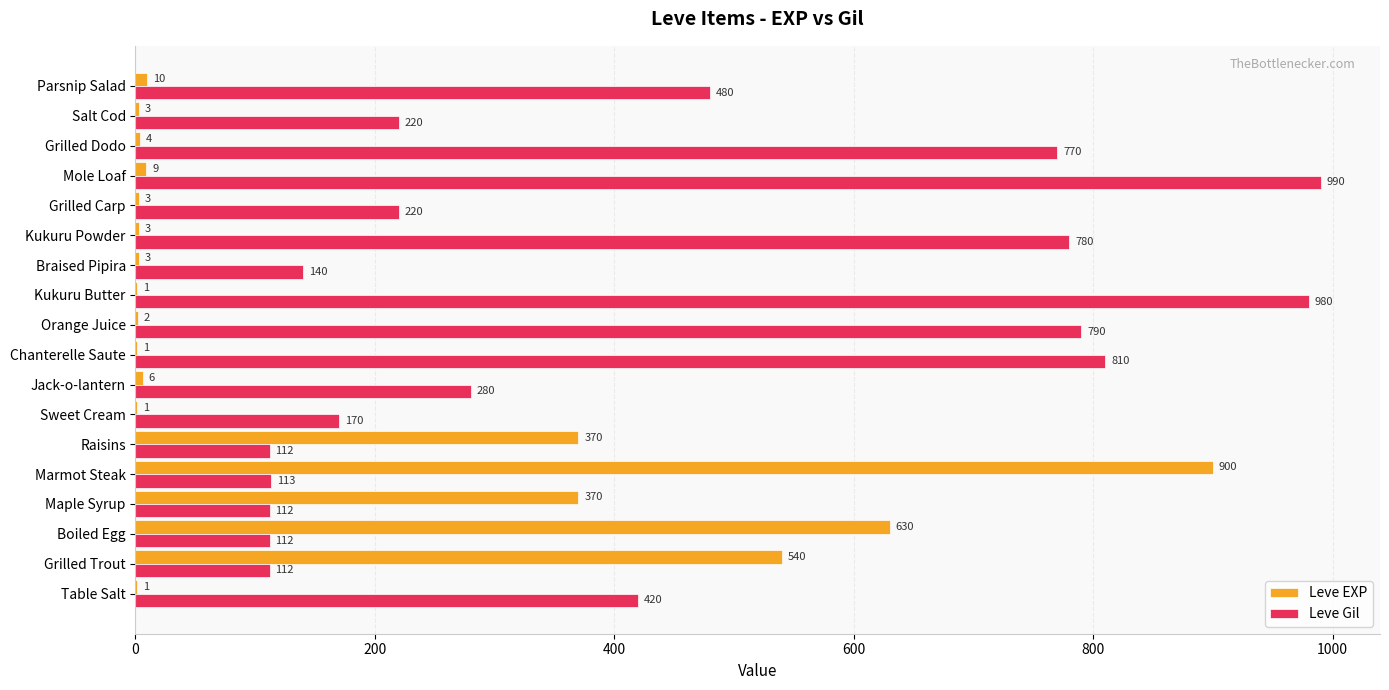

Which series has the widest spread of values?

Leve EXP